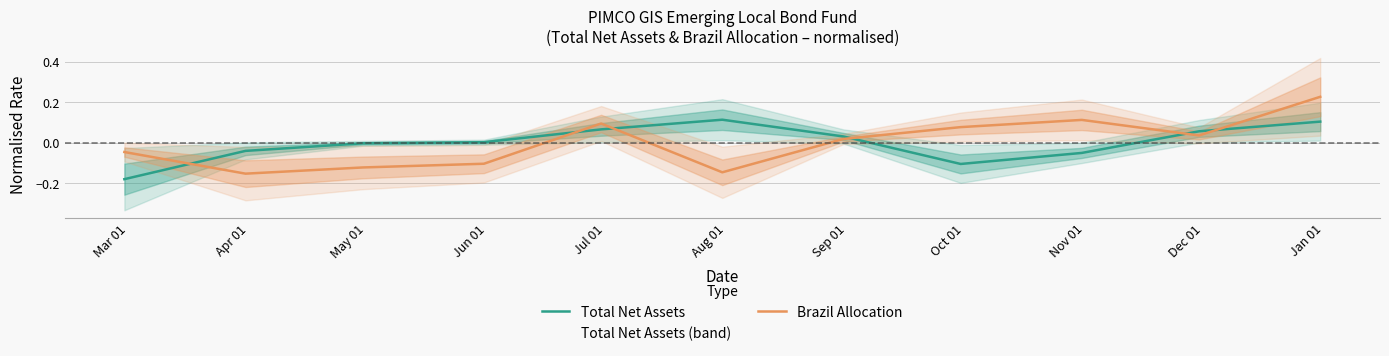

True or false: Total Net Assets and Brazil Allocation cross at least once.

True